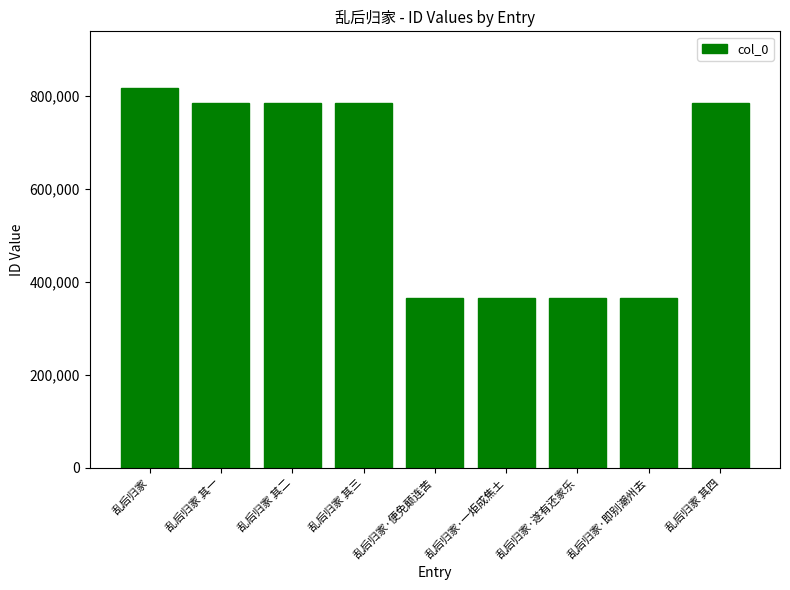

True or false: the data shows 365805 at 乱后归家·便免颠连苦.

True